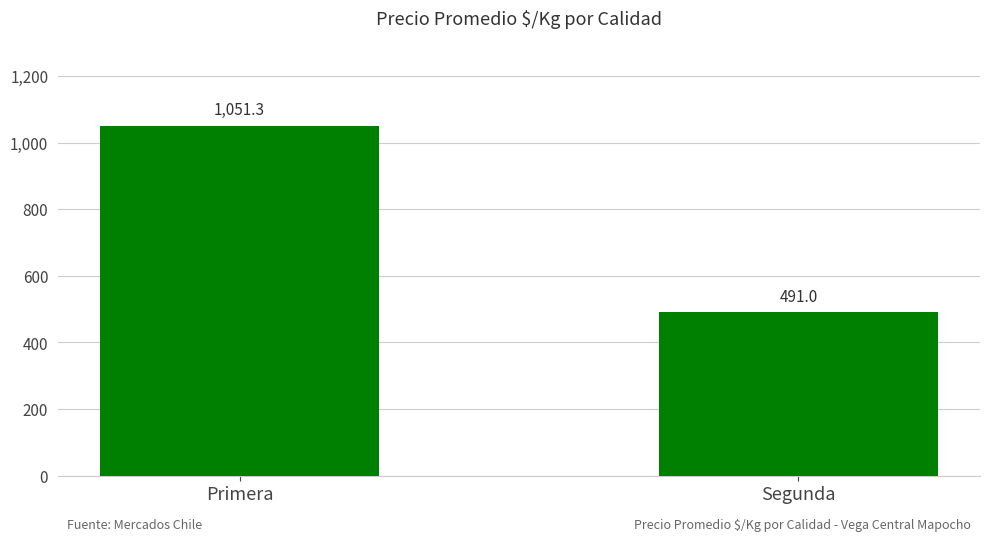

What value does the data have at Segunda?

491.0